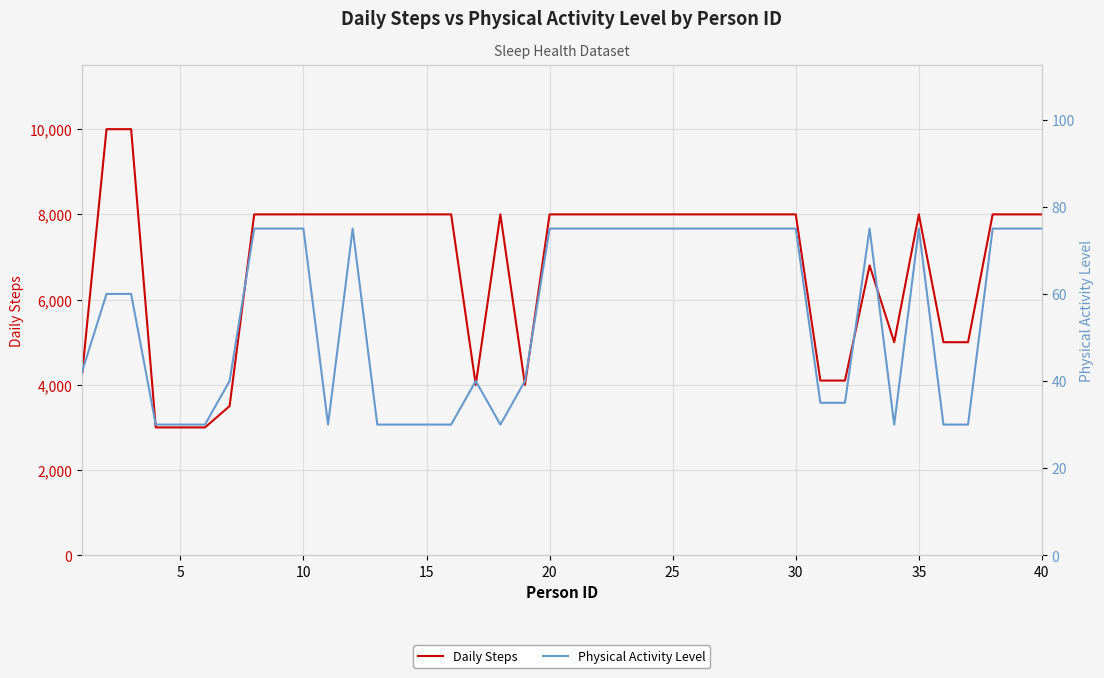

The value of Physical Activity Level at 20 is 46. True or false?

False